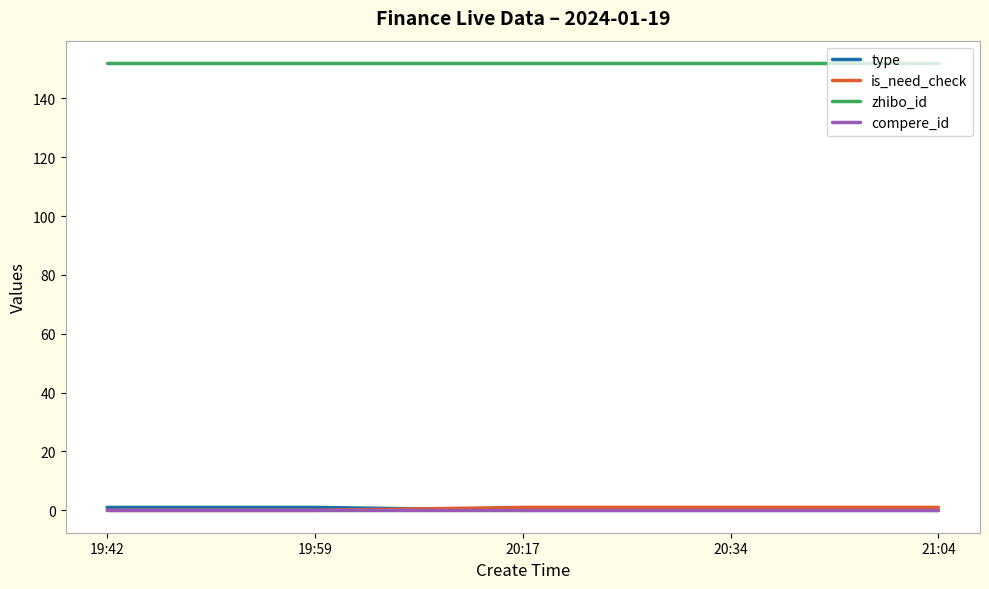

What is the sum of the zhibo_id values at 21:04 and 20:17?

304